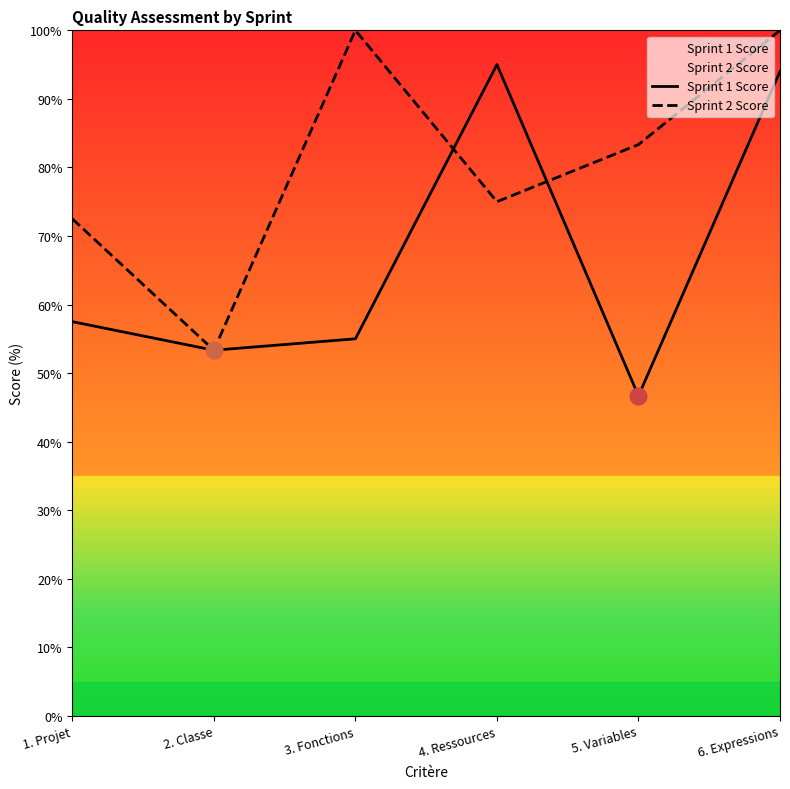

What is the greatest value displayed?

100.0